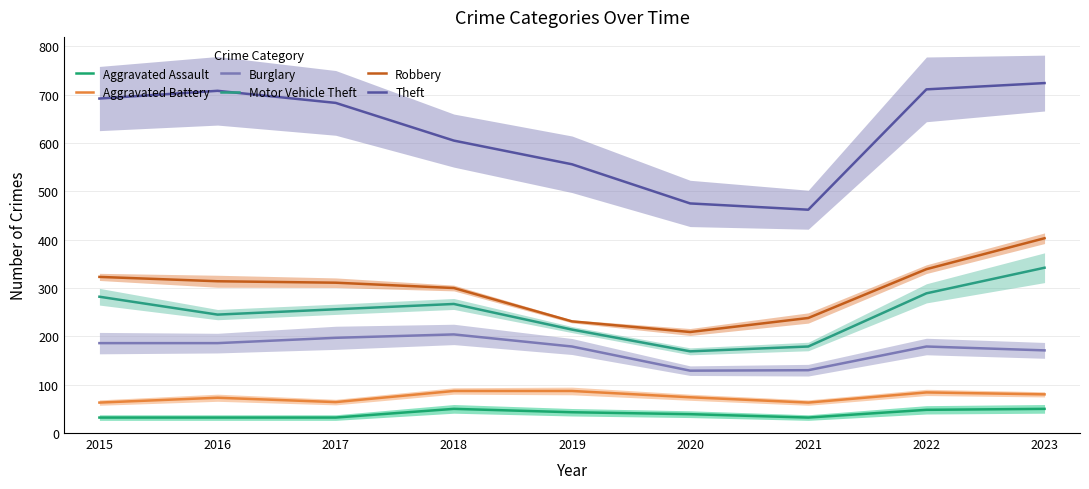

True or false: Aggravated Battery has a value of 124 at 2023.

False